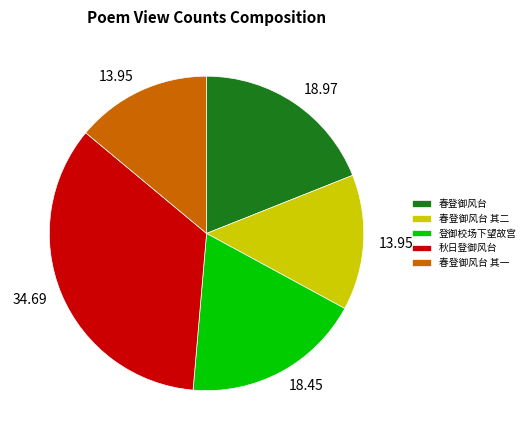

Which category has the biggest portion of the pie?

秋日登御风台